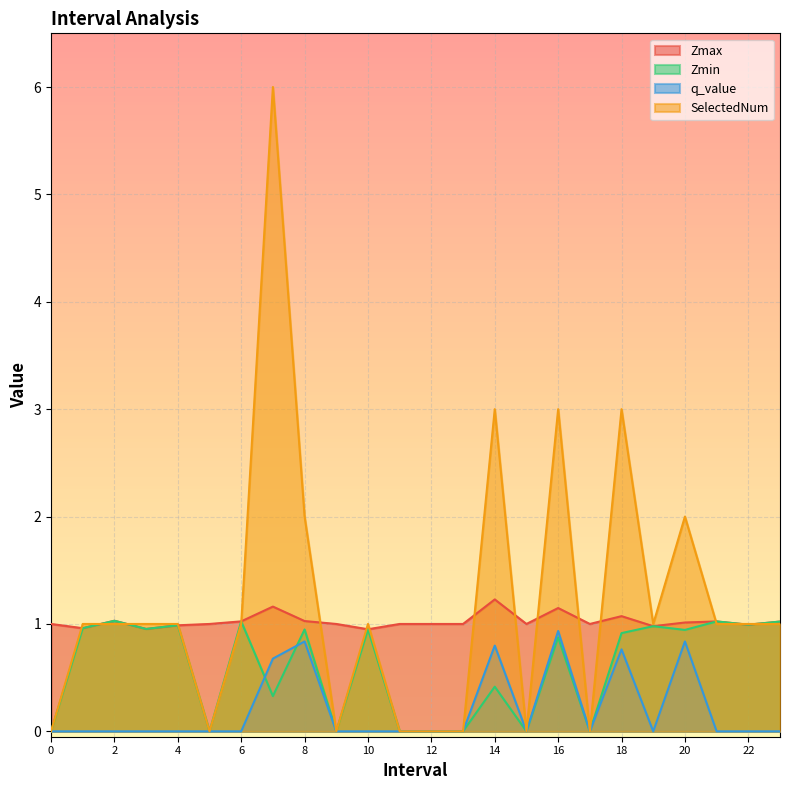

Which series has the largest range (max minus min)?

SelectedNum